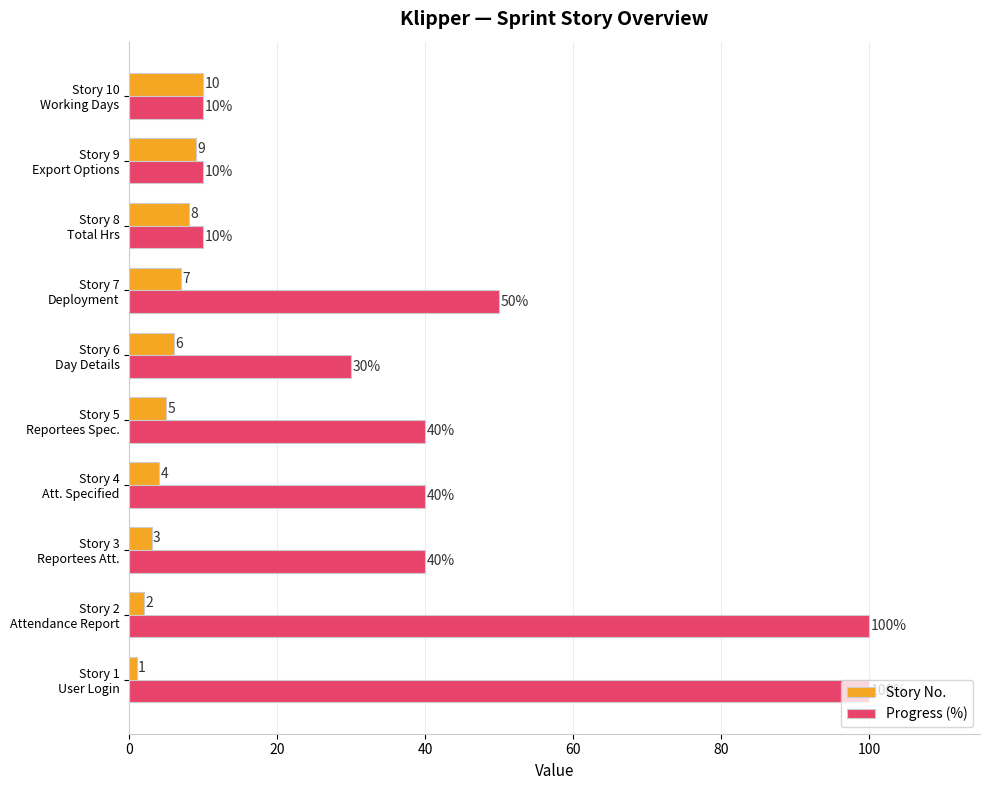

What is the difference between the maximum and minimum values in the Progress (%) series?

90